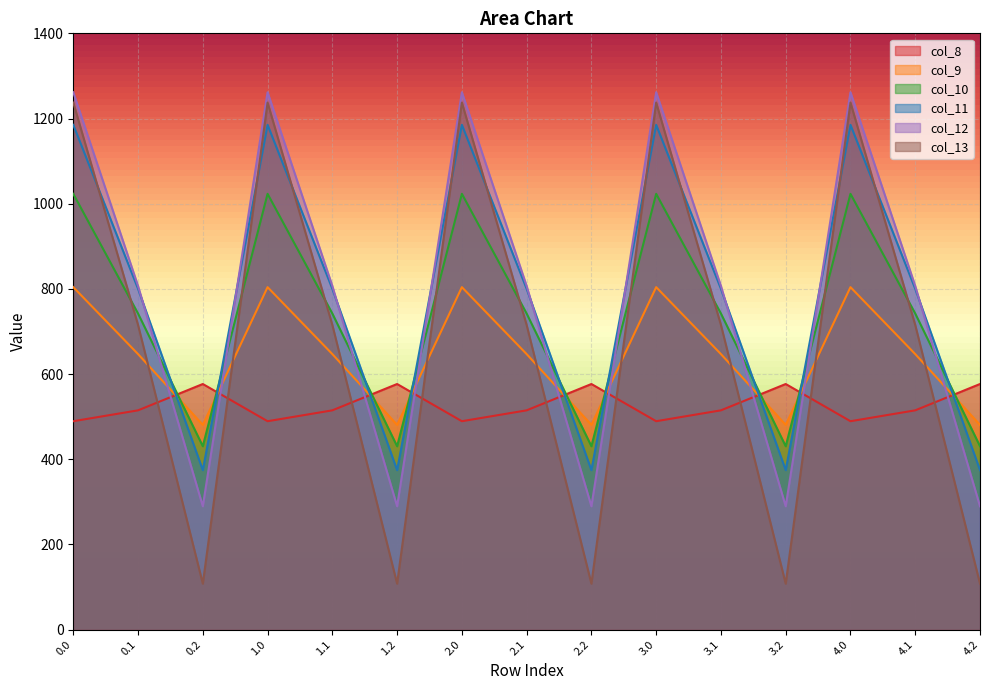

Is the value of col_10 at 0.2 greater than the value of col_9 at 3.1?

No